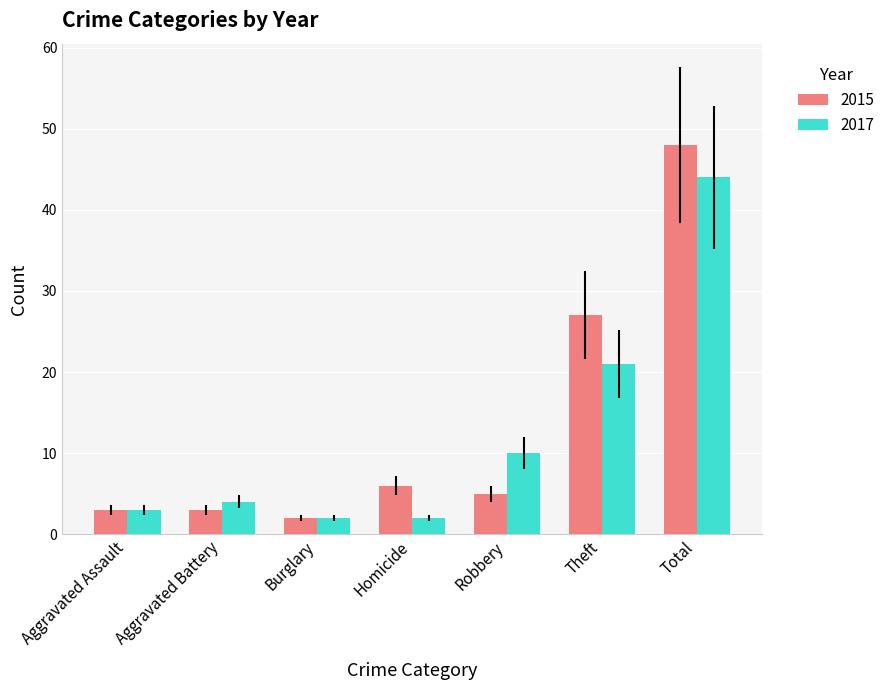

Which category has the highest value across all series?

Total